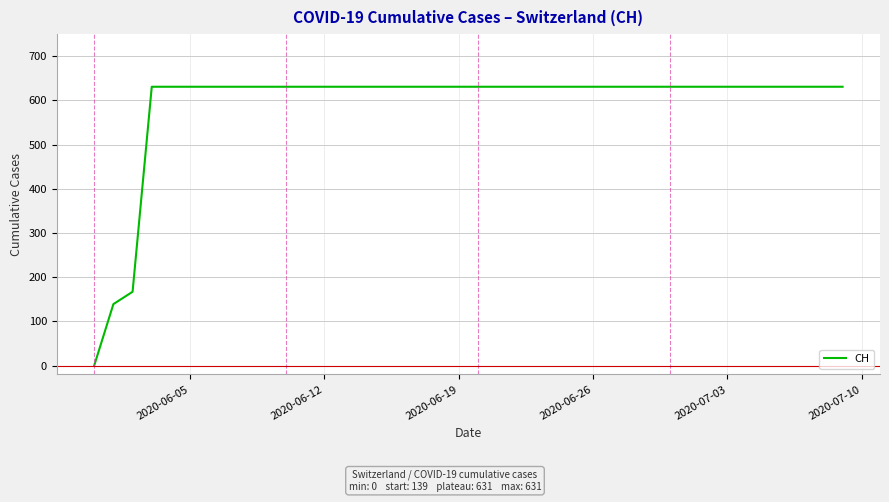

What is the difference between the maximum and minimum values?

631